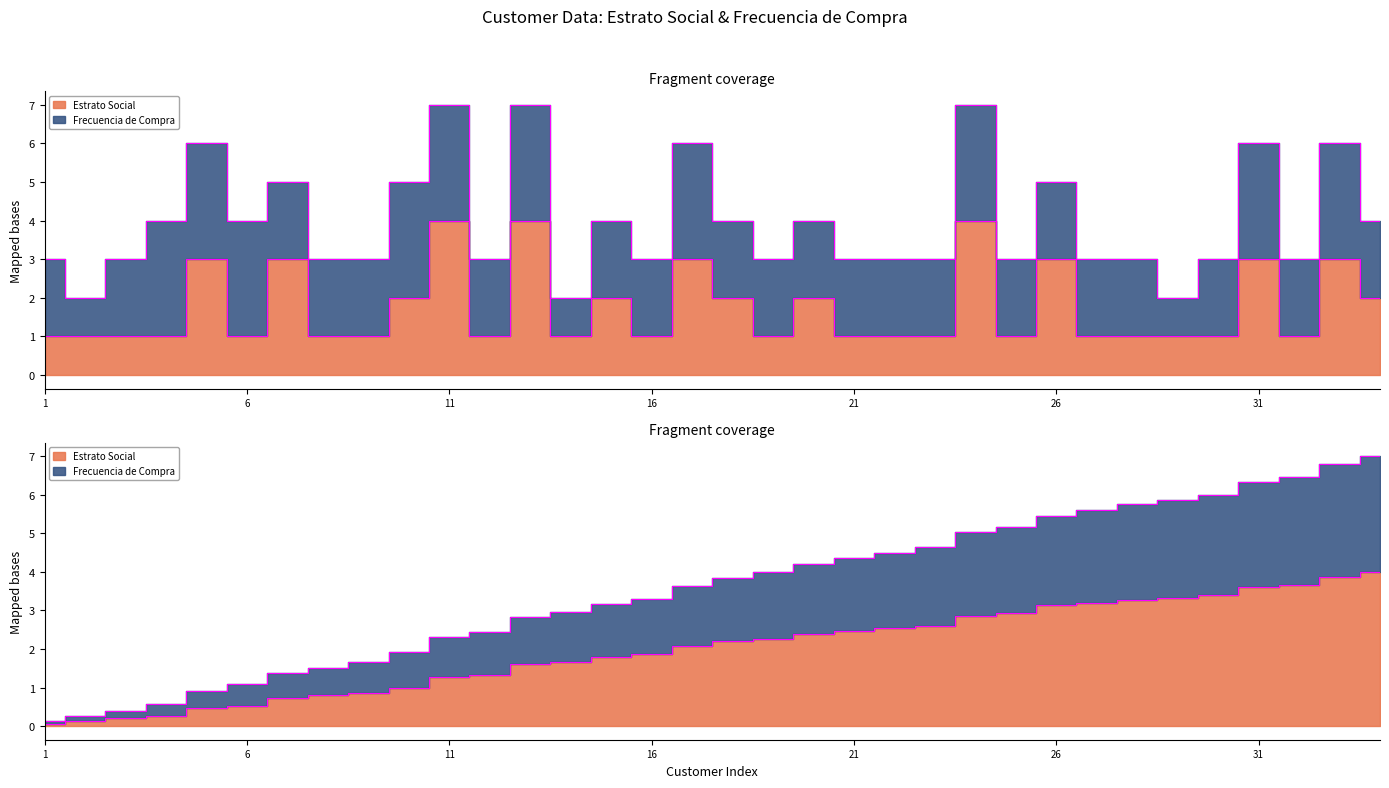

What is the average value?

2